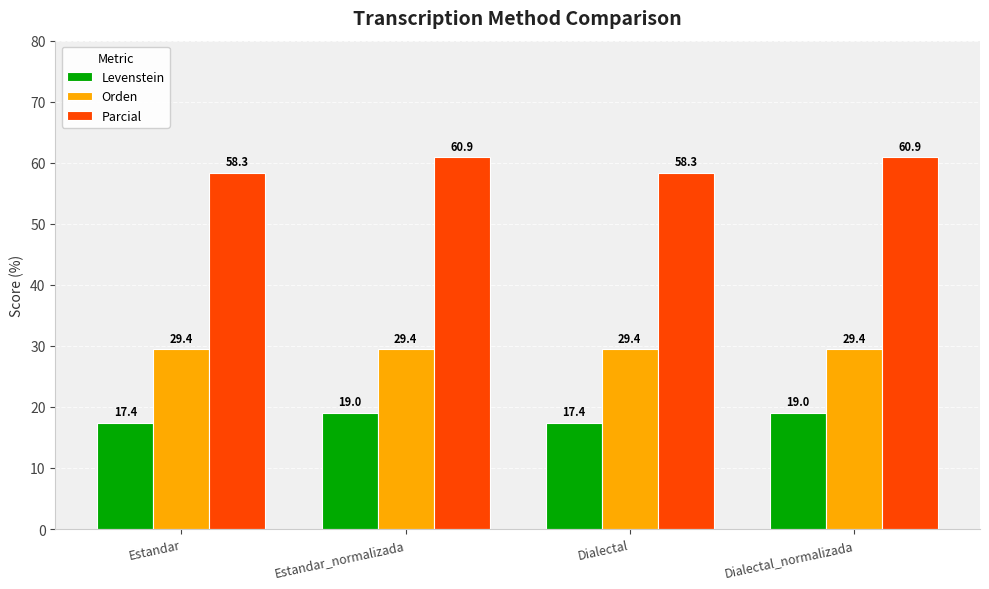

How many groups of bars are there?

4